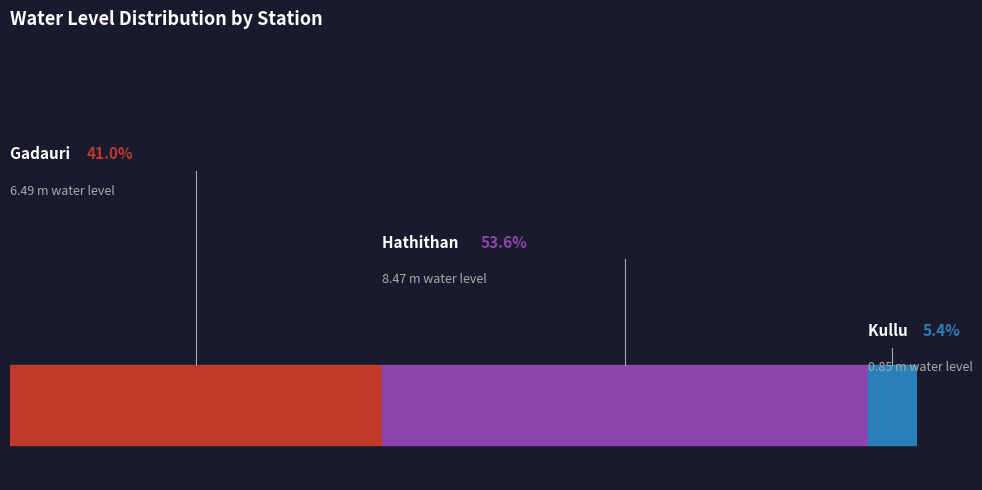

Rank the categories by value from highest to lowest.

Hathithan, Gadauri, Kullu